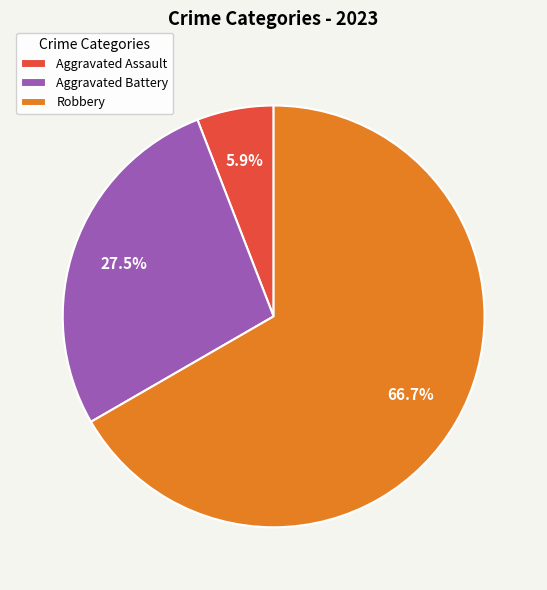

To the nearest percent, what portion does Aggravated Assault represent?

6%